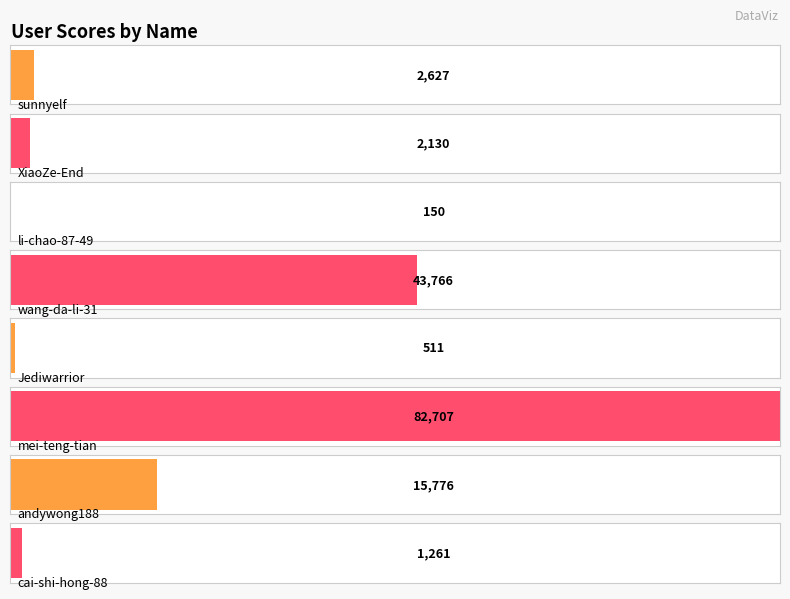

What is the approximate value at sunnyelf, to the nearest 50?

2650